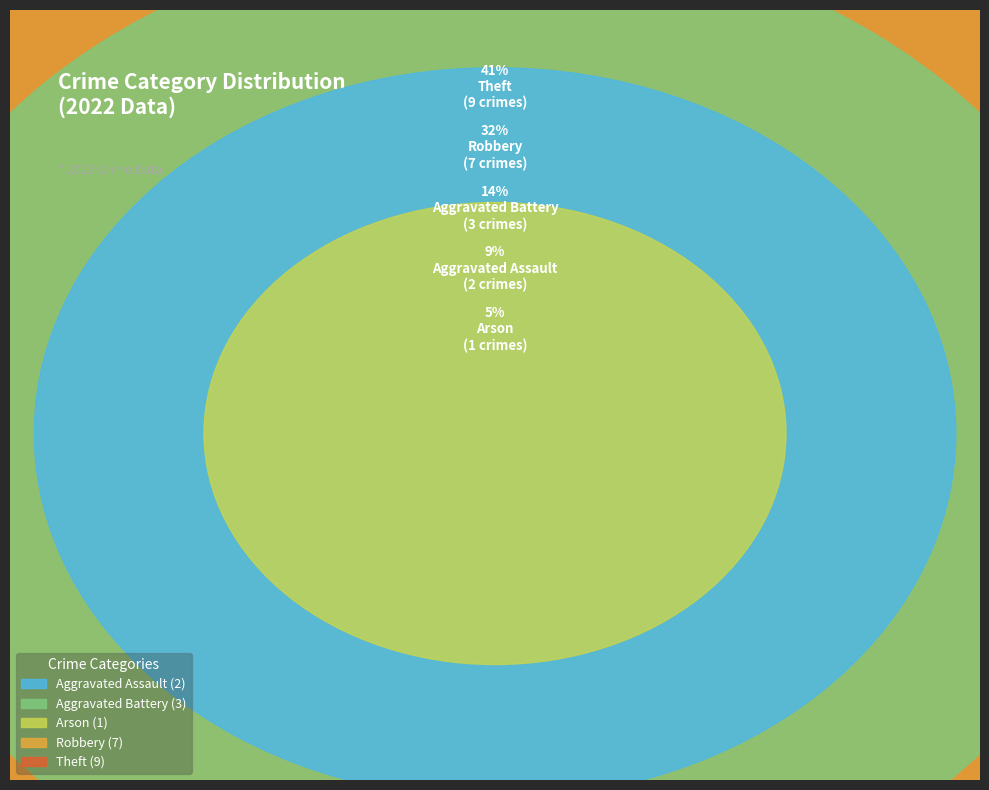

What percentage is NOT represented by Robbery?

68.2%